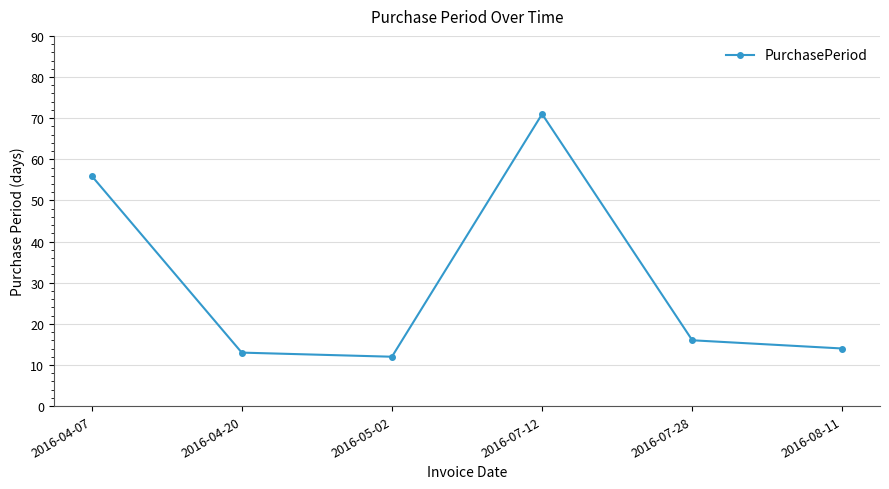

Where is the data nearest to the value 41?

2016-04-07